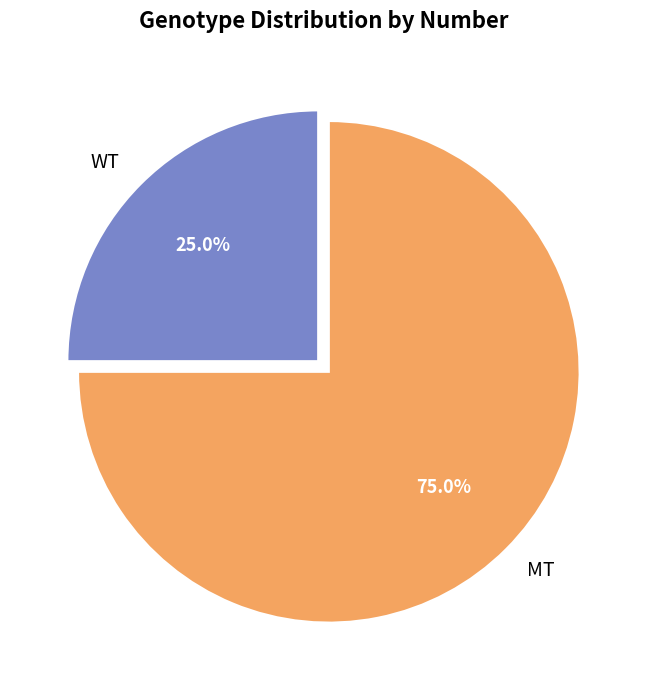

Which category has the smallest portion of the pie?

WT